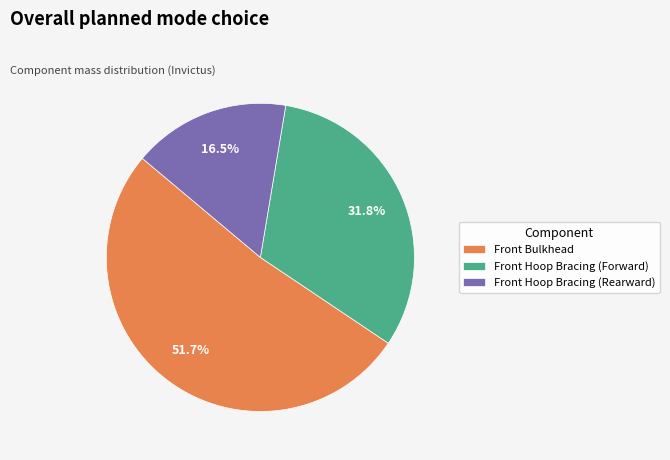

To the nearest percent, what is the difference between the largest and smallest slice percentages?

35%